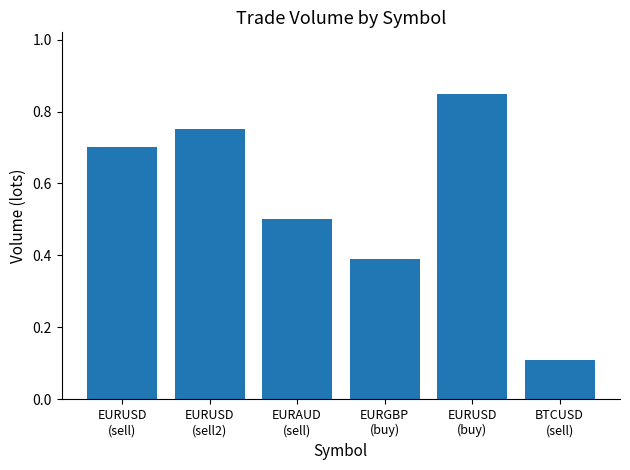

The chart shows a value of 0.2 at EURUSD
(sell2). True or false?

False